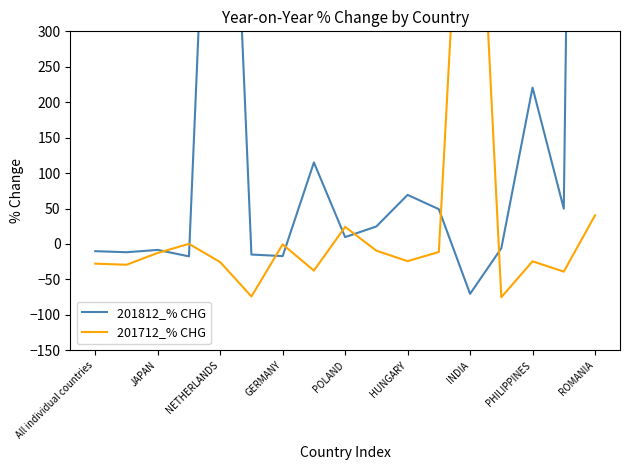

List the labels in order of 201712_% CHG value, largest first.

12, 16, ROMANIA, GERMANY, INDIA, 9, 11, NETHERLANDS, 10, 14, POLAND, All individual countries, JAPAN, PHILIPPINES, 15, HUNGARY, 13